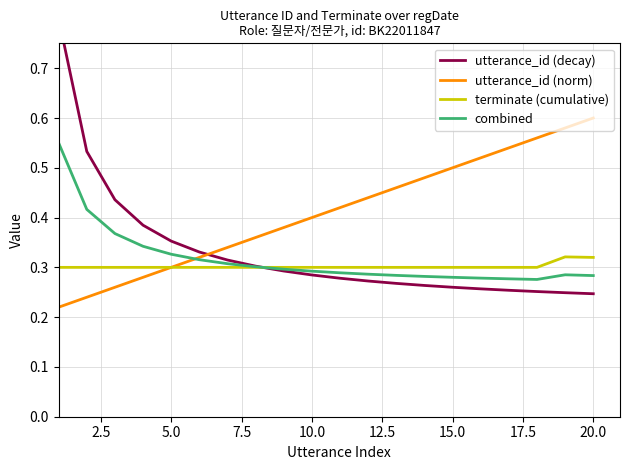

True or false: utterance_id (decay) has more than 0 points higher than both neighbors.

False